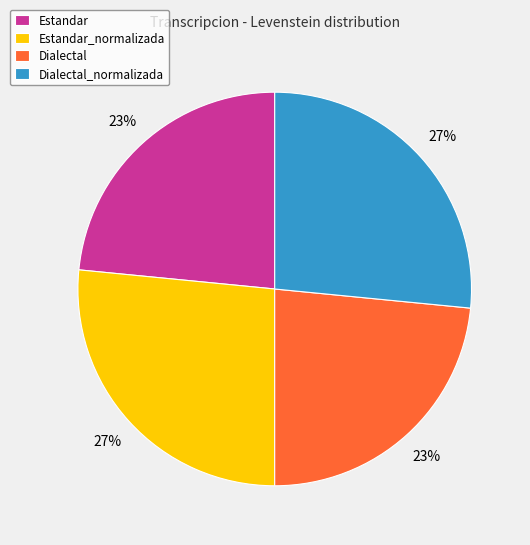

Count the number of slices in the pie.

4